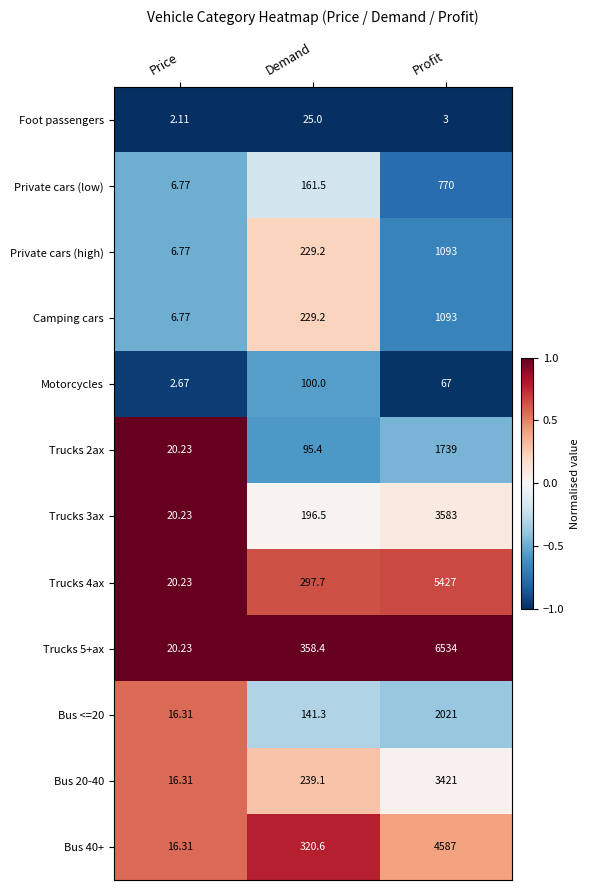

List the labels in order of Foot passengers value, largest first.

Demand, Profit, Price